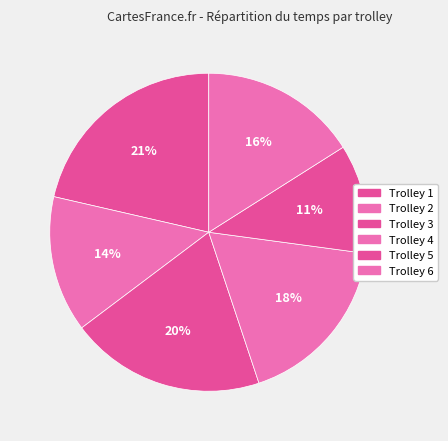

Count the number of slices in the pie.

6